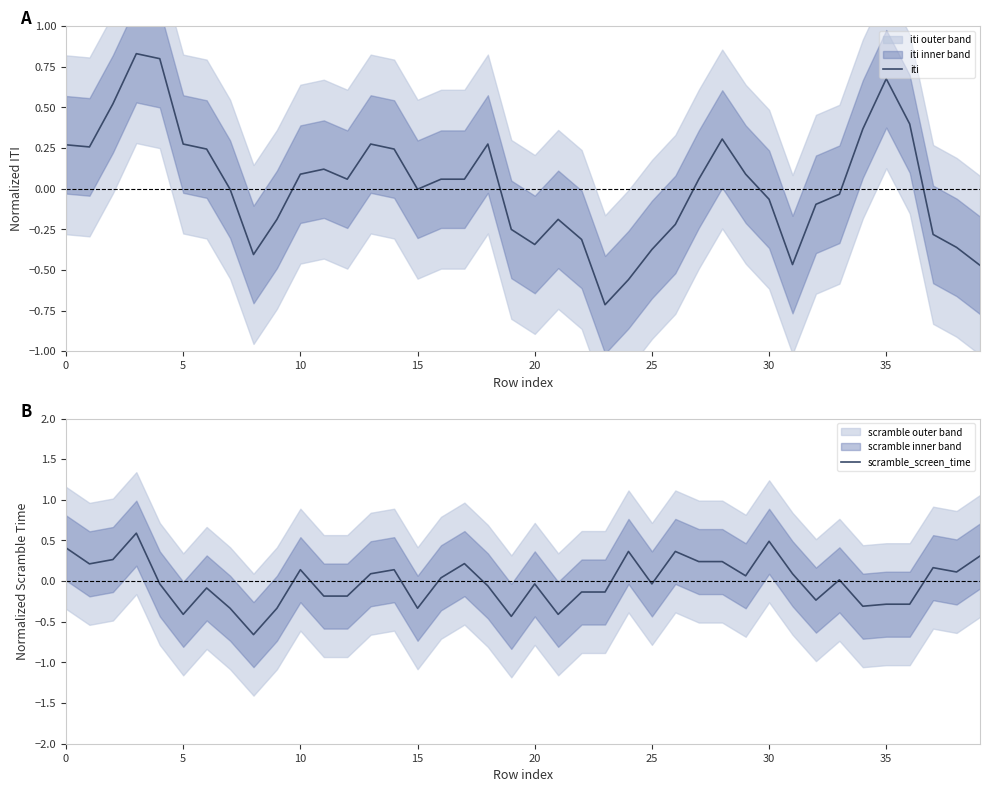

List the series in order of their peak value, highest first.

iti, scramble_screen_time